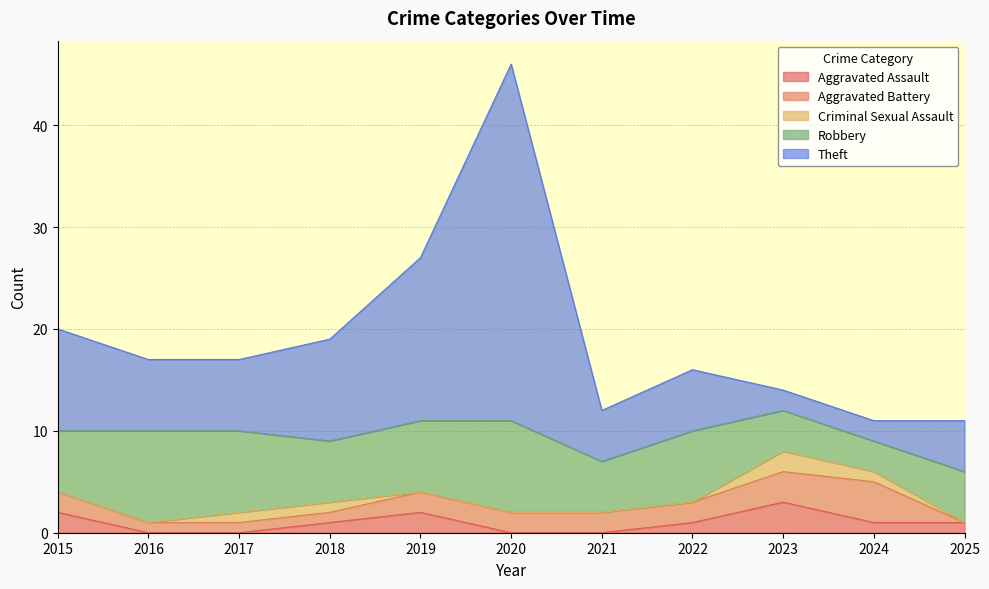

Which series has the largest range (max minus min)?

Theft